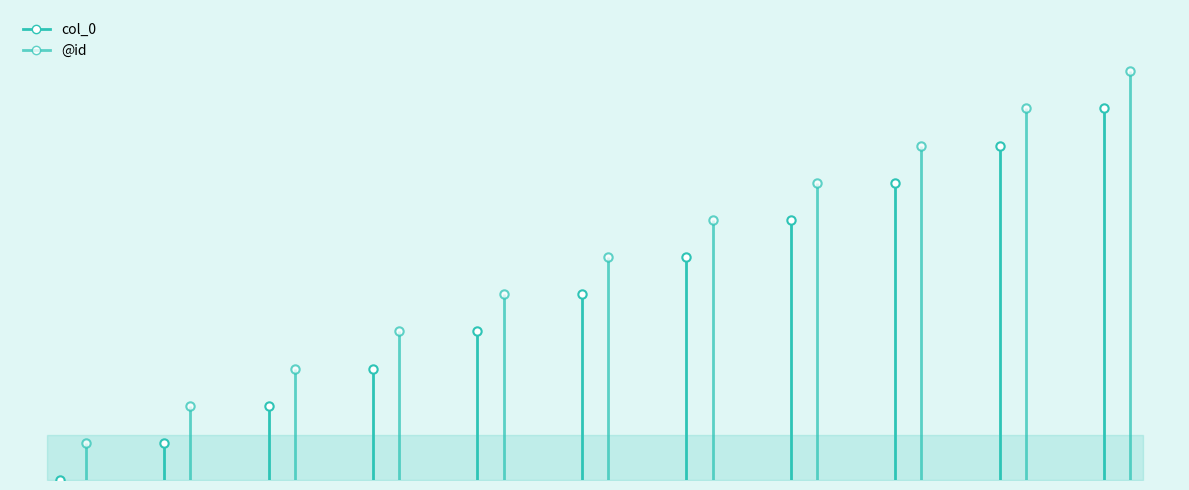

Reading right to left, transcribe all the data shown in this chart.

col_0: 10	9	8	7	6	5	4	3	2	1	0
@id: 11	10	9	8	7	6	5	4	3	2	1